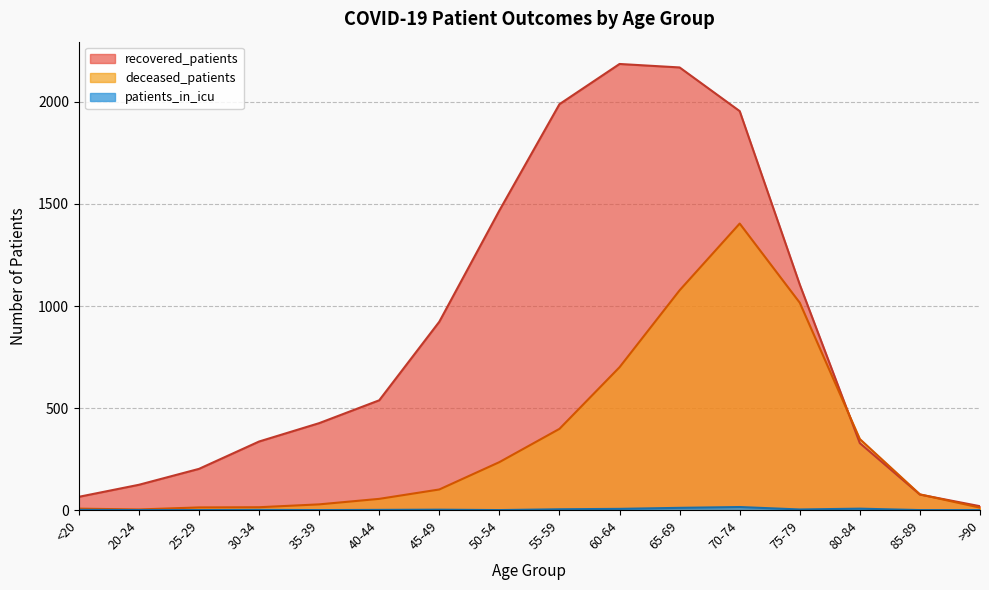

Count the number of categories in the chart.

16